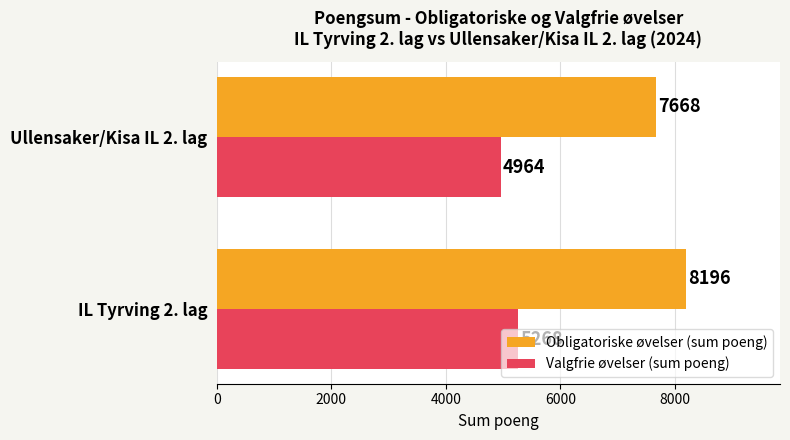

List the series in order of their peak value, lowest first.

Valgfrie øvelser (sum poeng), Obligatoriske øvelser (sum poeng)